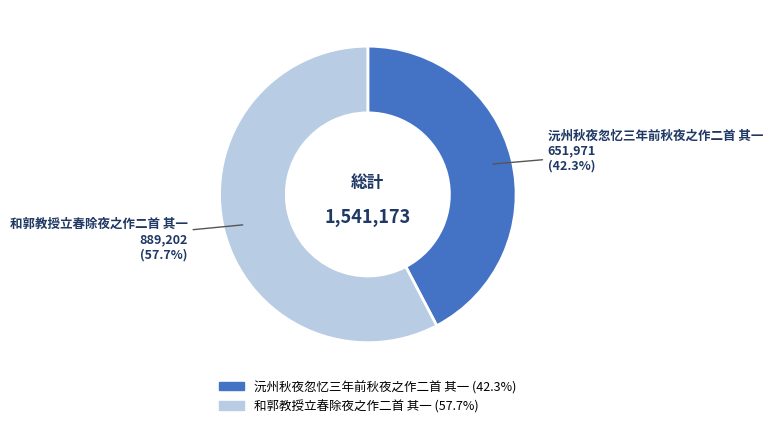

Which has a higher value, 沅州秋夜忽忆三年前秋夜之作二首 其一 or 和郭教授立春除夜之作二首 其一?

和郭教授立春除夜之作二首 其一